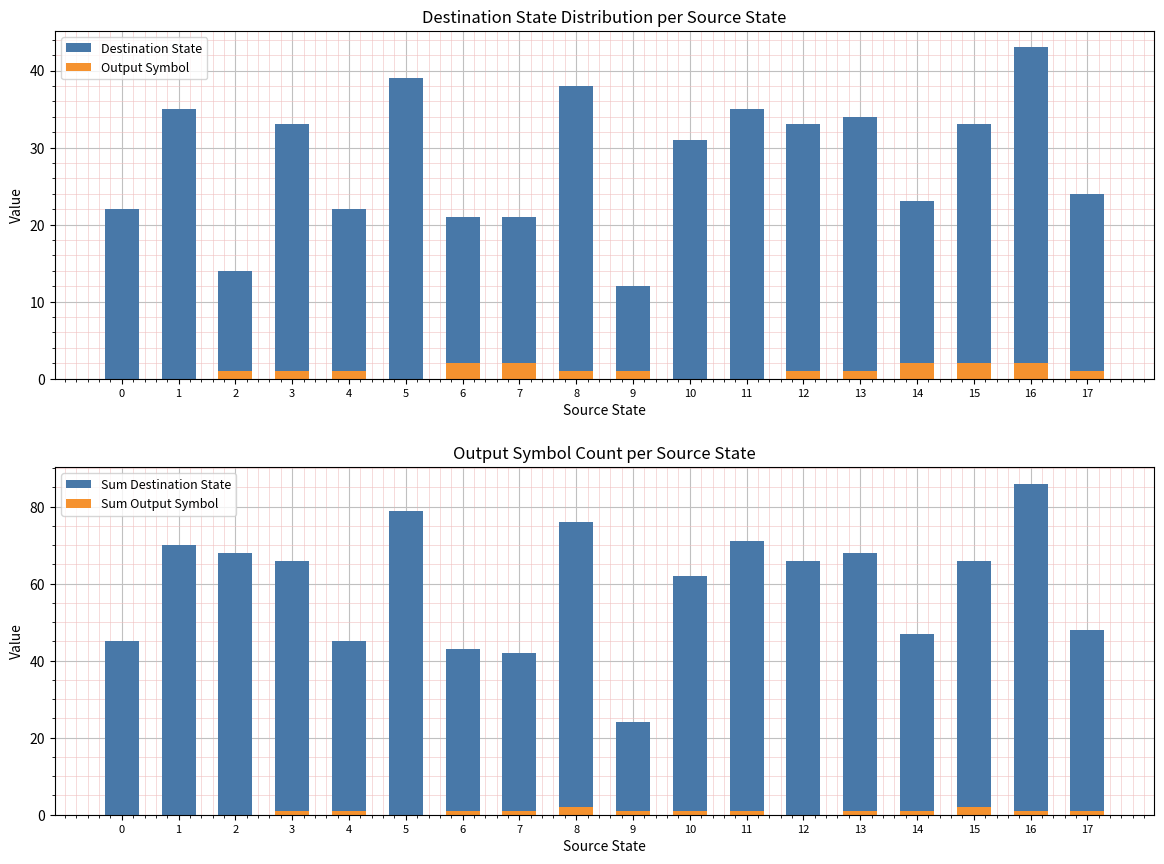

Reading right to left, list all the values displayed in this chart.

Destination State: 17=24	16=43	15=33	14=23	13=34	12=33	11=35	10=31	9=12	8=38	7=21	6=21	5=39	4=22	3=33	2=14	1=35	0=22
Output Symbol: 17=1	16=2	15=2	14=2	13=1	12=1	11=0	10=0	9=1	8=1	7=2	6=2	5=0	4=1	3=1	2=1	1=0	0=0
Sum Destination State: 17=48	16=86	15=66	14=47	13=68	12=66	11=71	10=62	9=24	8=76	7=42	6=43	5=79	4=45	3=66	2=68	1=70	0=45
Sum Output Symbol: 17=1	16=1	15=2	14=1	13=1	12=0	11=1	10=1	9=1	8=2	7=1	6=1	5=0	4=1	3=1	2=0	1=0	0=0